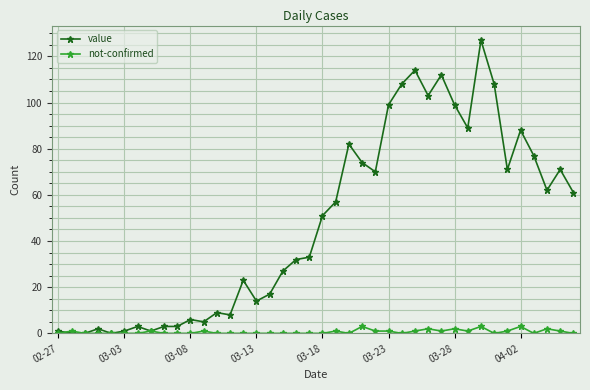

What is the highest value of the not-confirmed series?

3